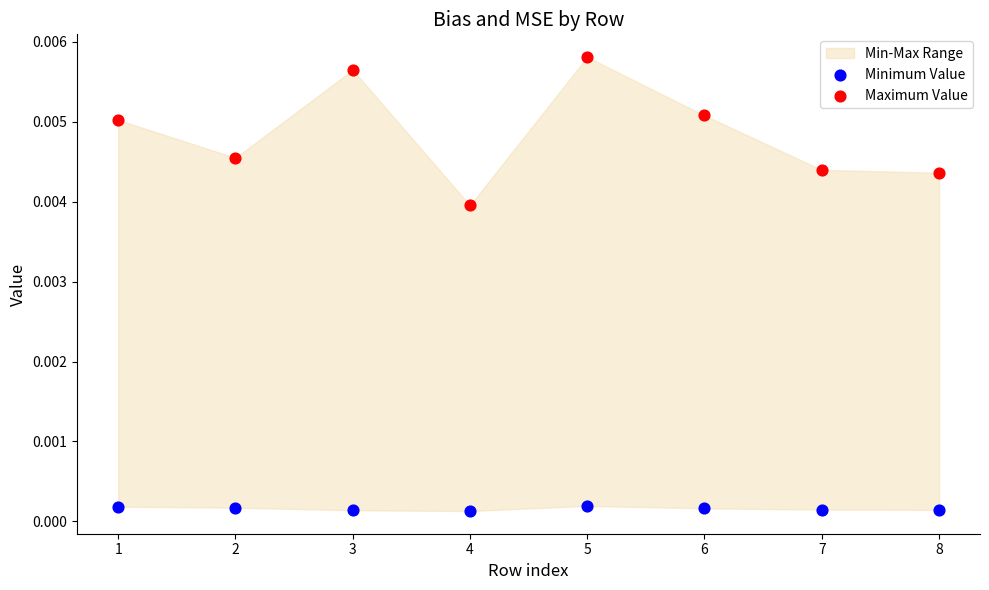

Across all data points, what is the range of X values (max minus min)?

7.0